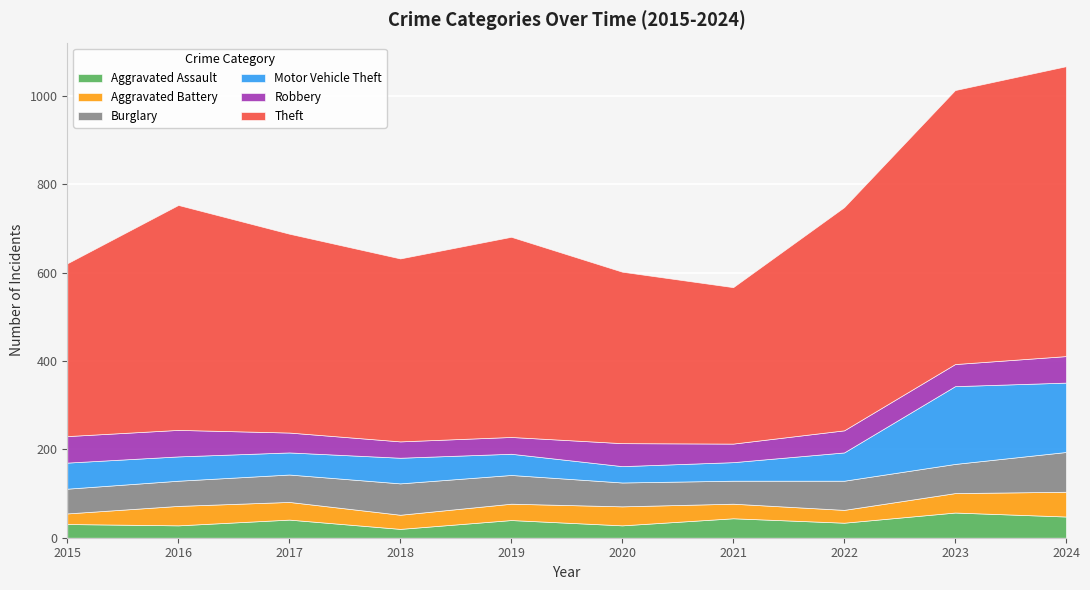

What is the approximate value of Robbery at 2015, to the nearest 10?

60